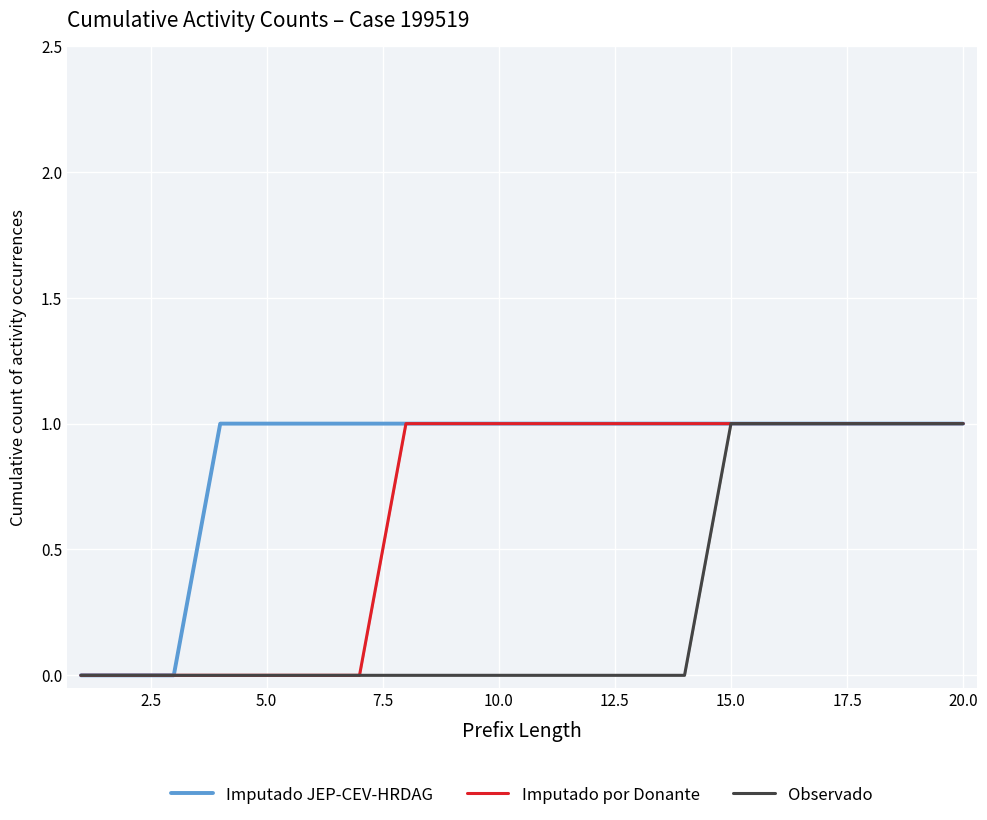

Which series has the largest total across all categories?

Imputado JEP-CEV-HRDAG